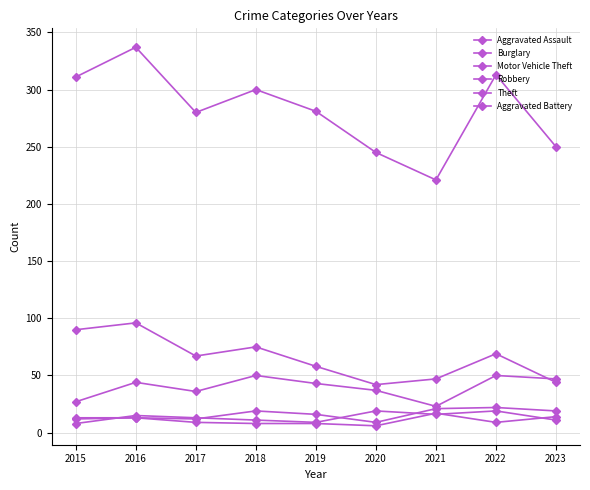

How many lines are shown in the chart?

6